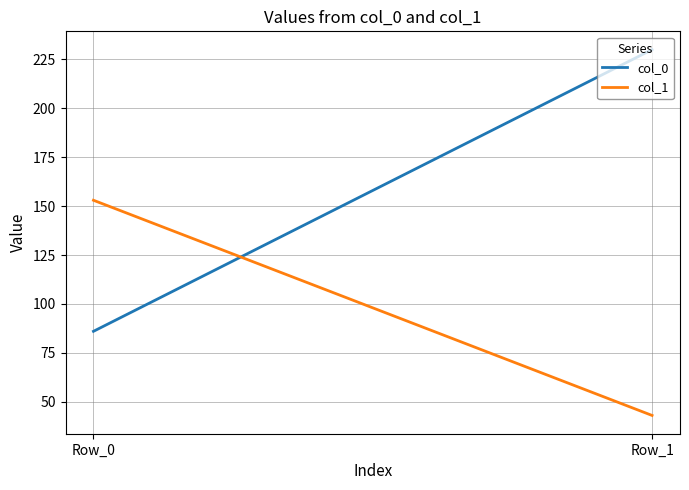

What is the approximate value of col_0 at Row_1?

230